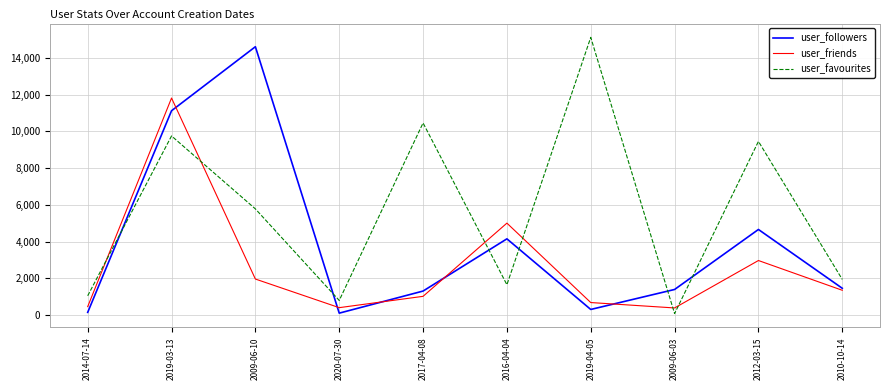

What is the difference between the second highest and second lowest values in the user_friends series?

4599